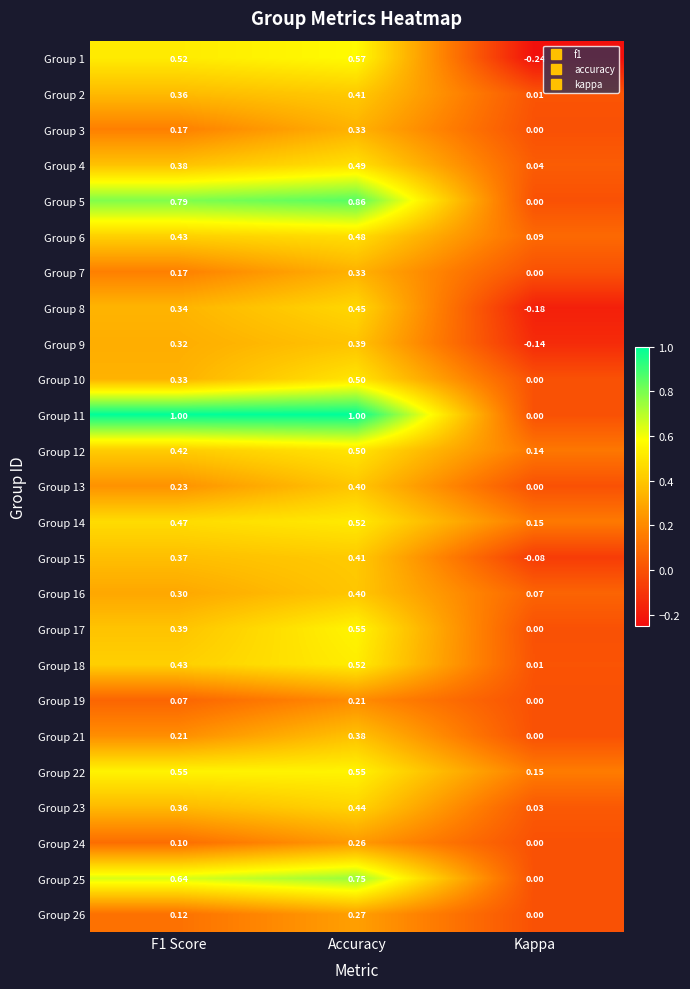

Which category has the lowest value in the Group 9 series?

Kappa